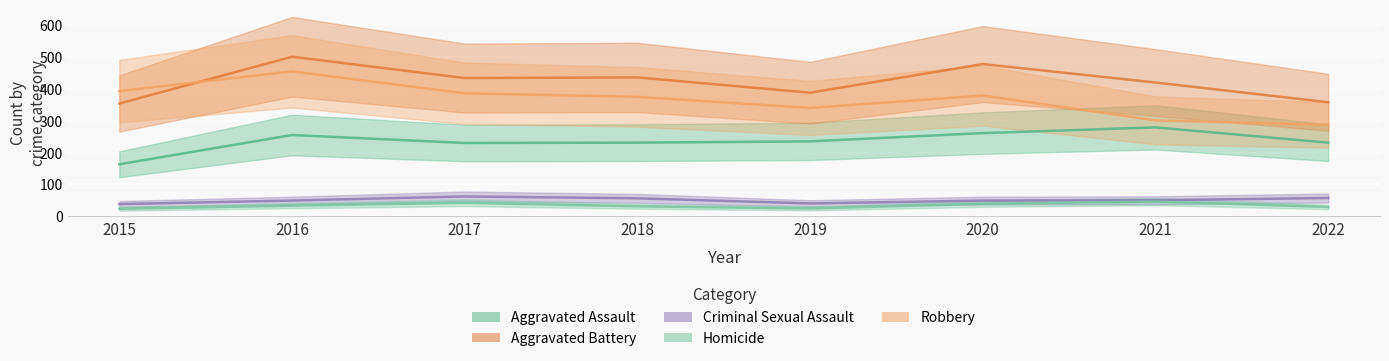

Where is the first local maximum for Robbery?

2016